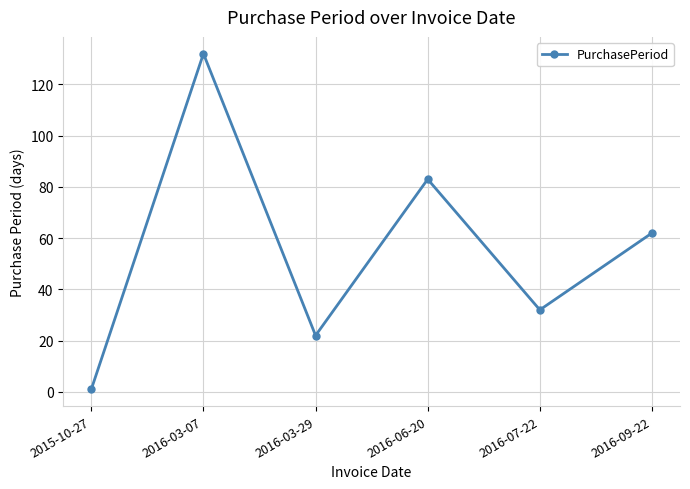

What is the change in value from 2016-06-20 to 2016-09-22?

-21